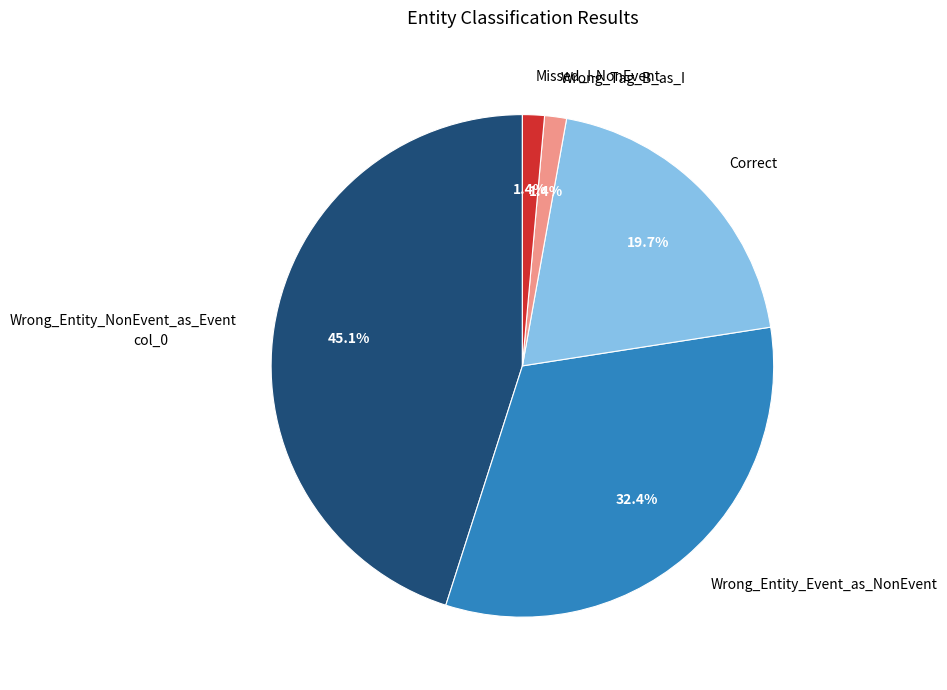

What portion of the pie excludes Wrong_Entity_NonEvent_as_Event?

54.9%